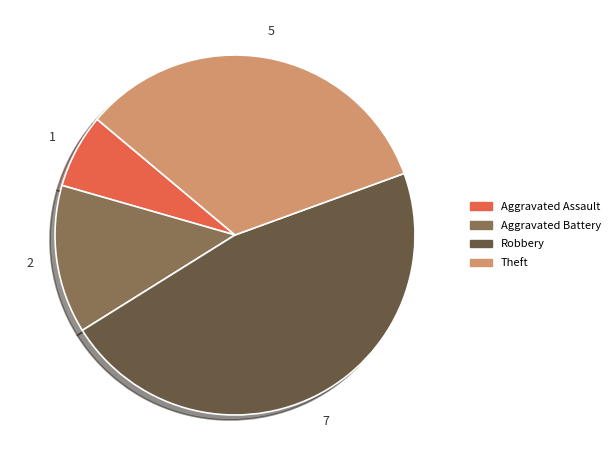

Does any single category account for the majority?

No